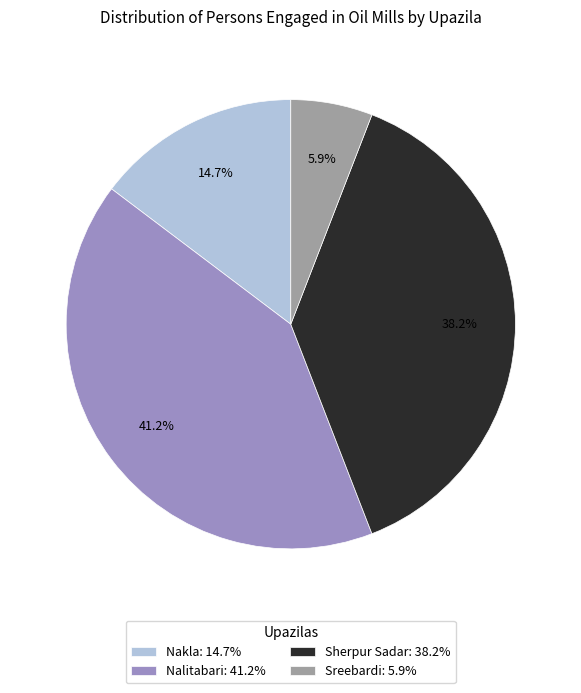

To the nearest percent, what is the difference between the largest and smallest slice percentages?

35%